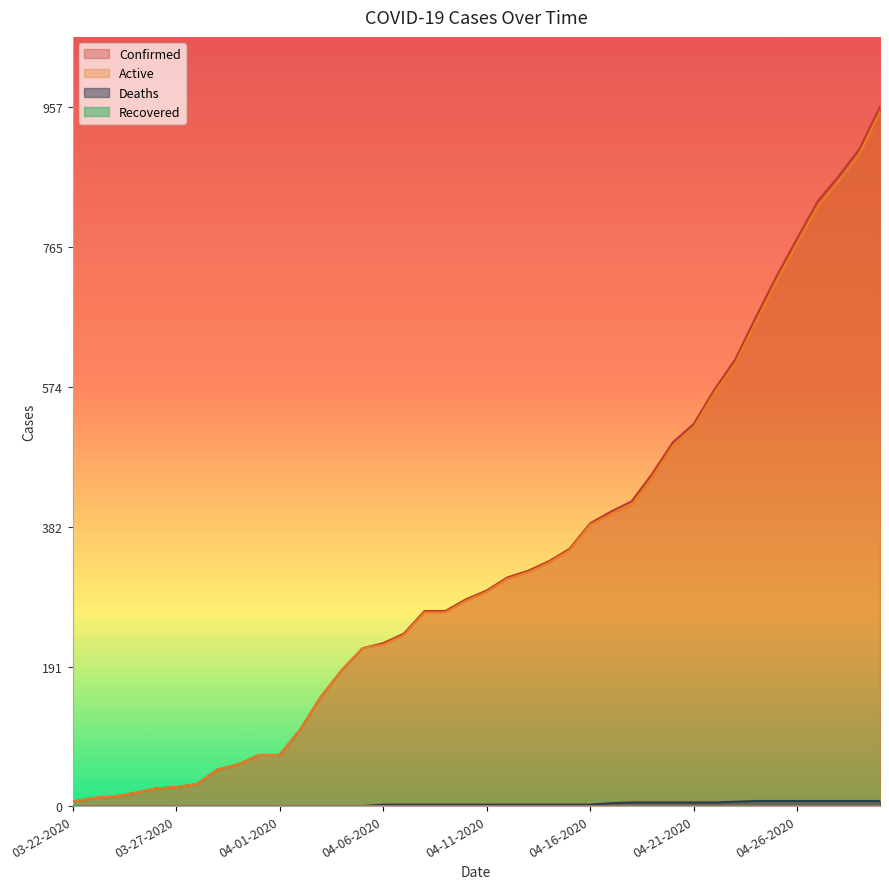

How many values in the Deaths series are below 2?

15